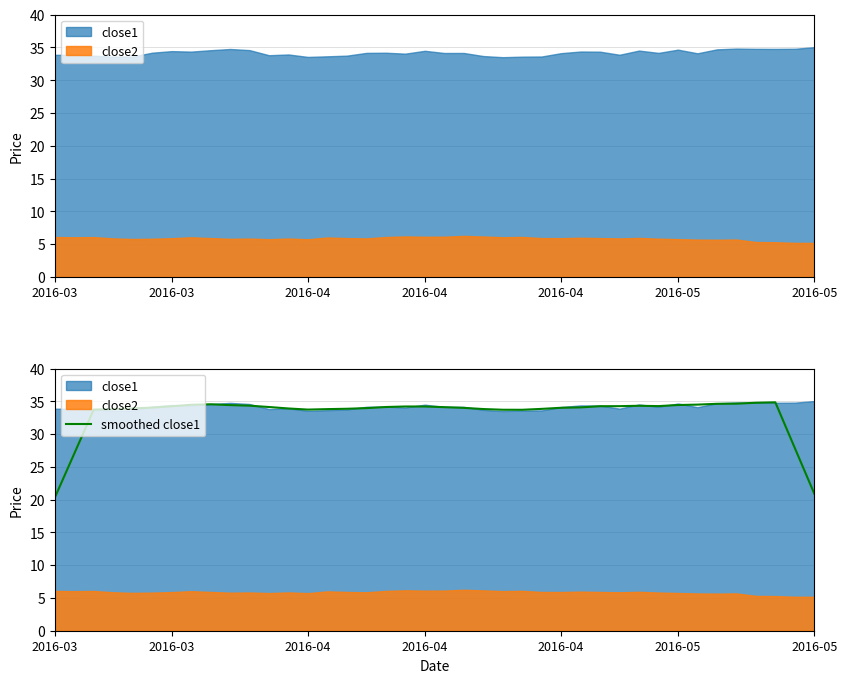

What is the ratio of the value at 16 to the value at 13?

1.0